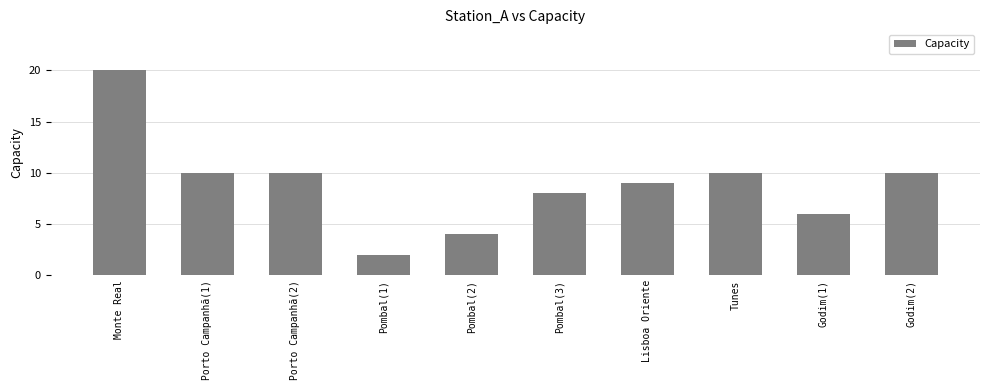

Which has a higher value, Pombal(3) or Godim(2)?

Godim(2)